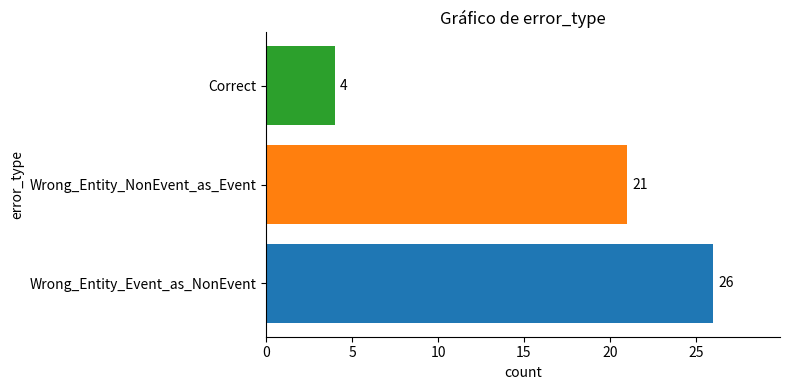

What is the difference between the maximum and minimum values?

22